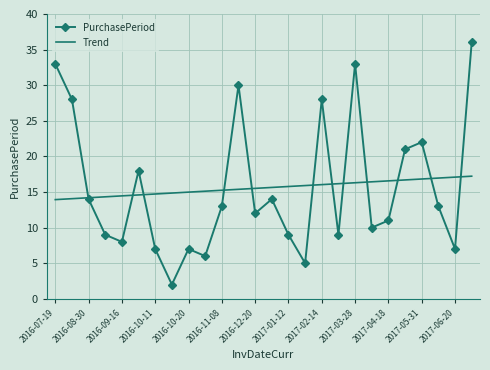

List the series in order of their peak value, lowest first.

Trend, PurchasePeriod